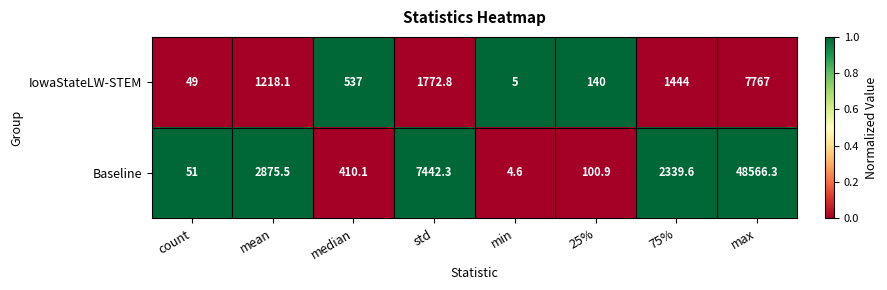

Which category has the lowest value in the Baseline series?

min